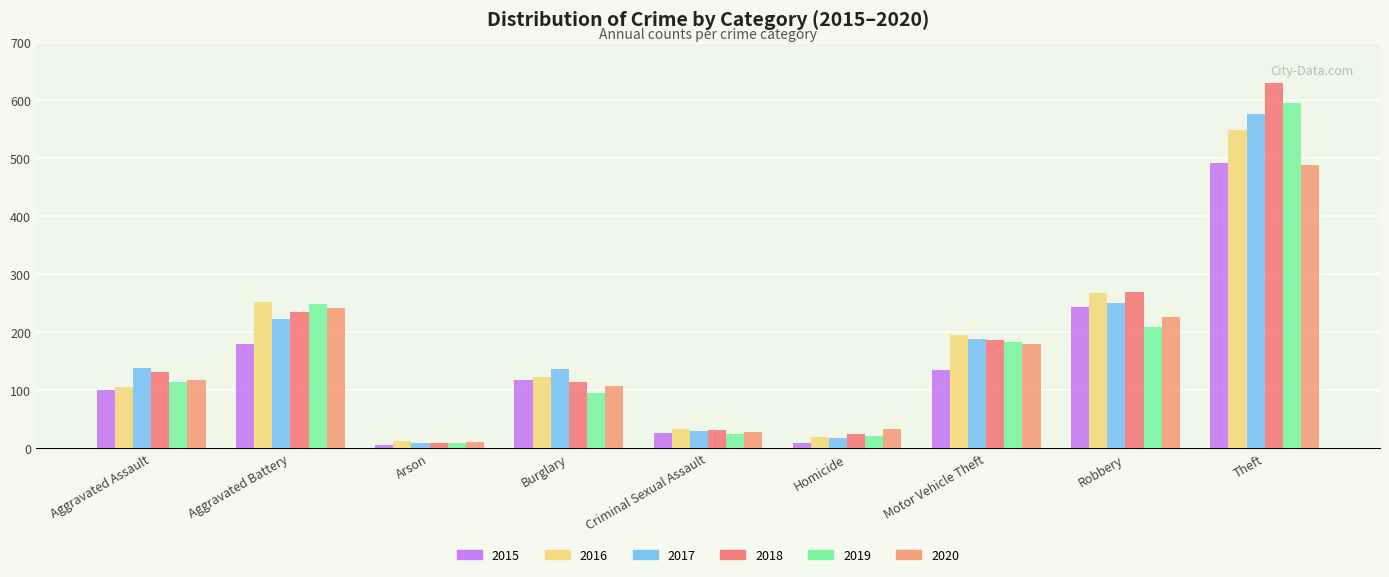

List the series in order of their peak value, highest first.

2018, 2019, 2017, 2016, 2015, 2020